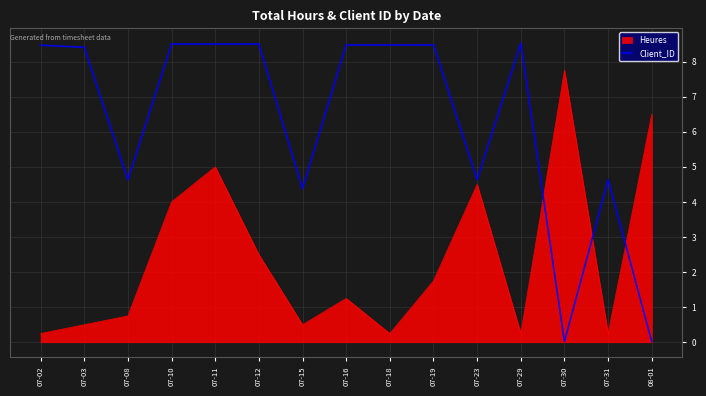

What is the difference between the Heures values at 07-29 and 07-08?

0.5